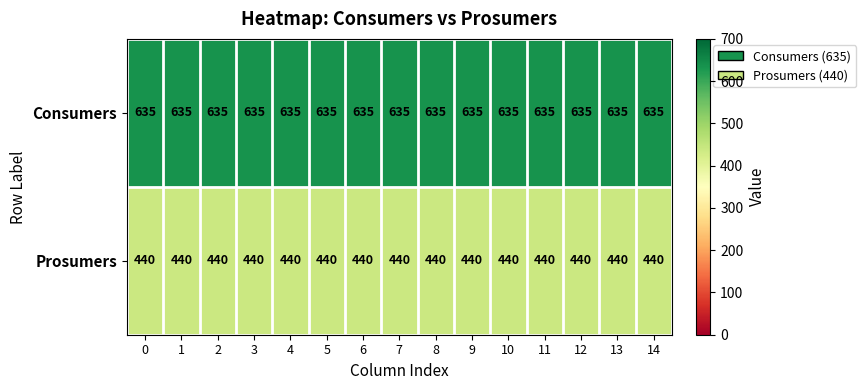

Rank the series at 1 from highest to lowest value.

Consumers, Prosumers